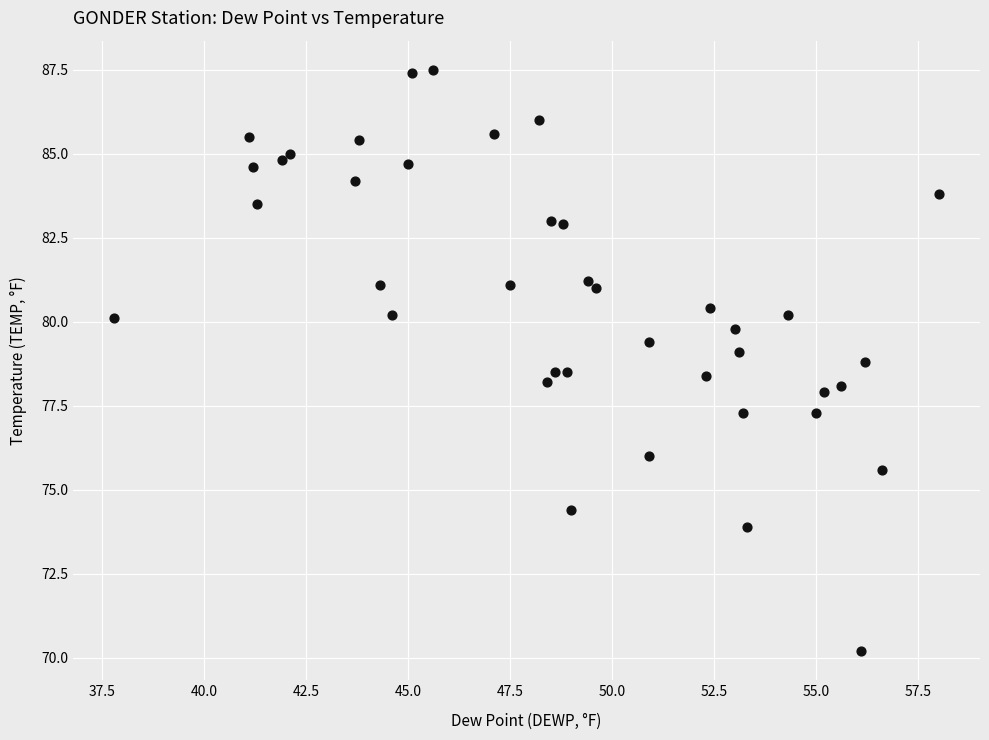

What is the range of X values (max minus min)?

20.2